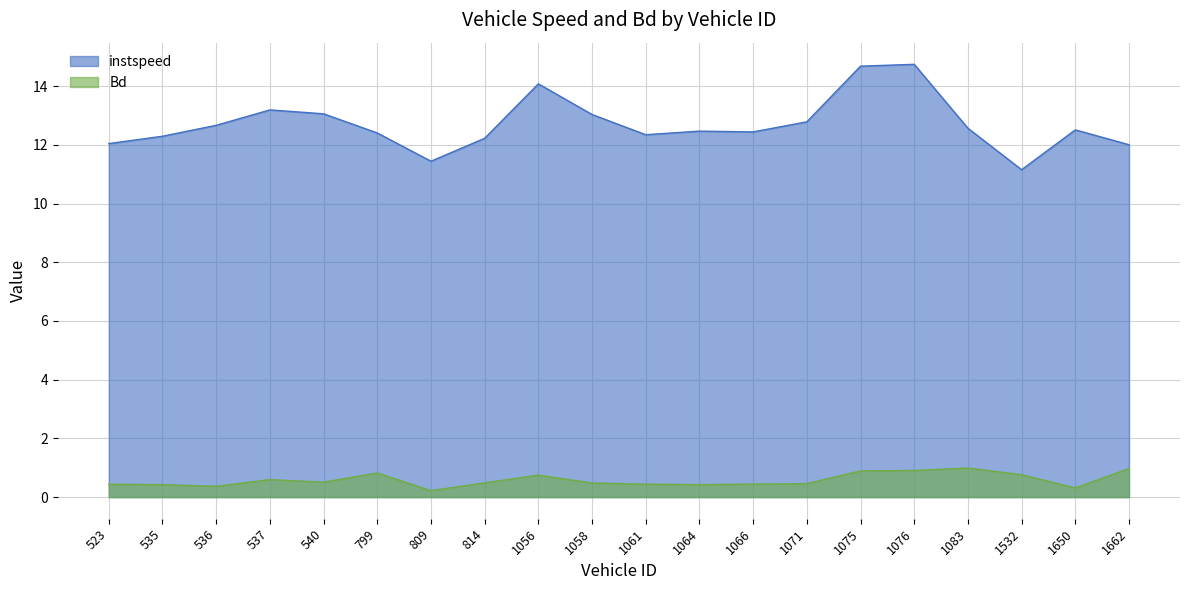

What is the maximum value shown in the chart?

14.7